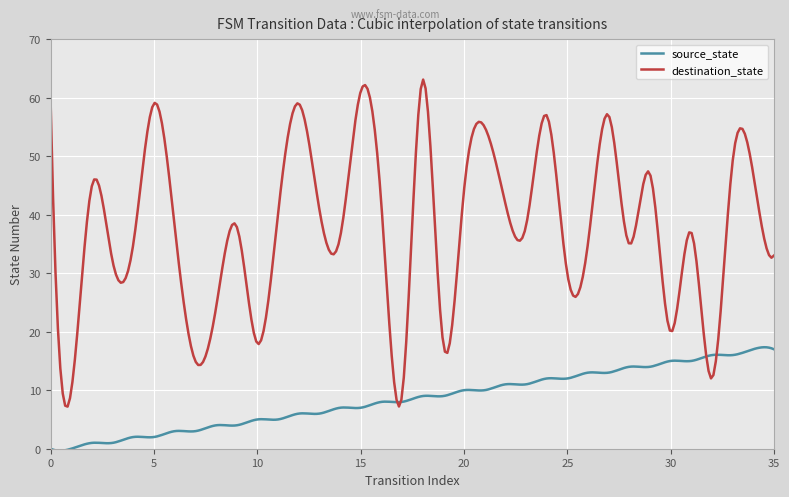

Which series has the widest spread of values?

destination_state